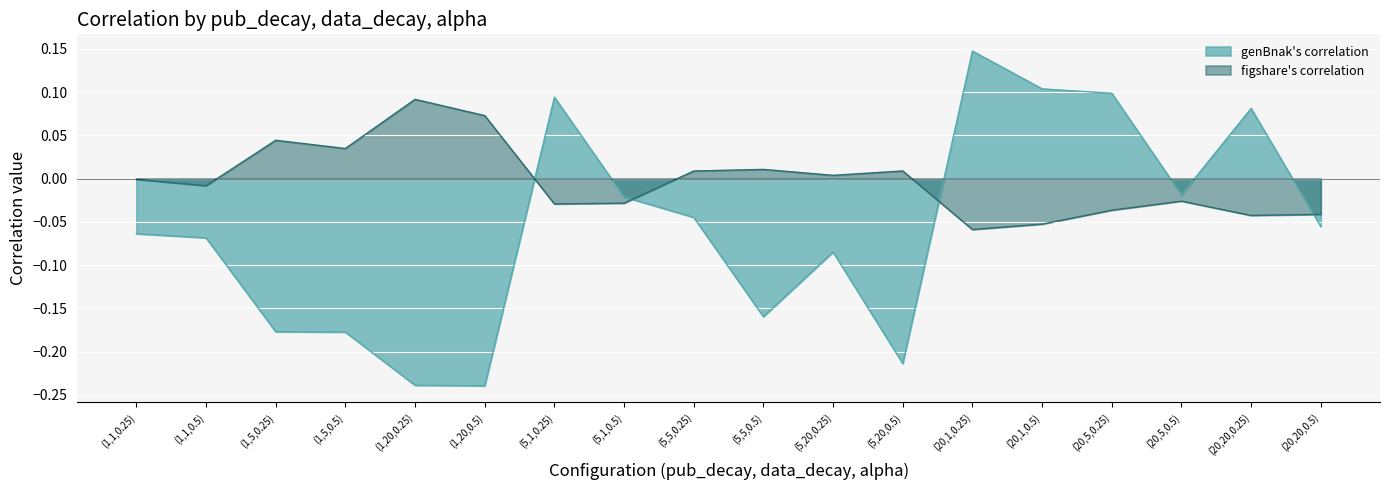

Which series ends up on top after the final intersection of figshare's correlation and genBnak's correlation?

figshare's correlation